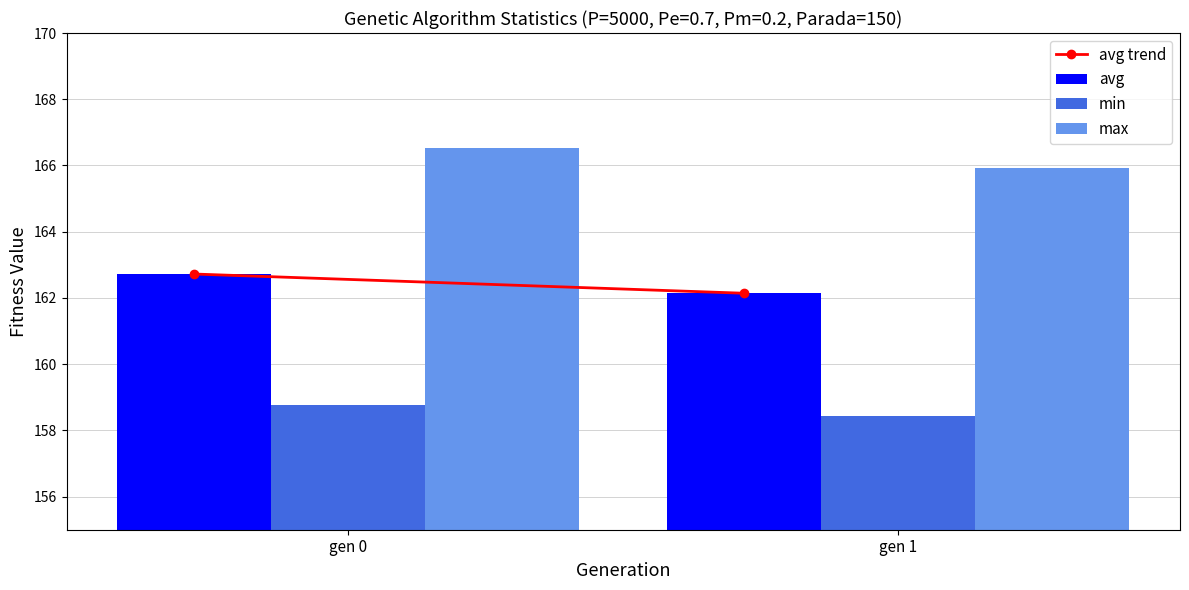

Reading left to right, transcribe all the data shown in this chart.

avg: gen 0=162.7	gen 1=162.1
min: gen 0=158.8	gen 1=158.4
max: gen 0=166.5	gen 1=165.9